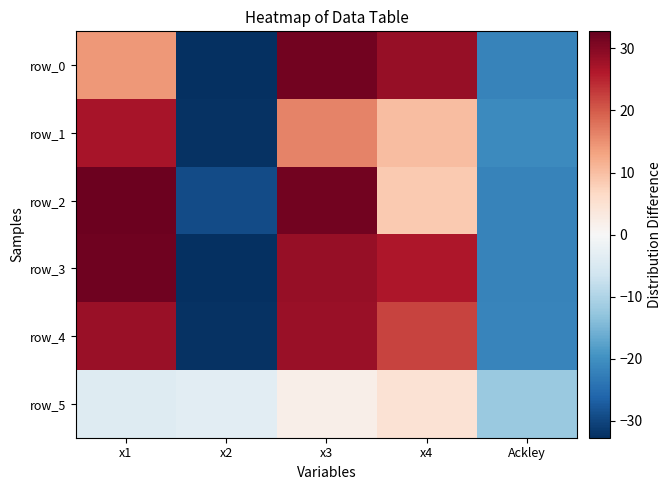

Is it true that row_2 equals 32.1 at x1?

True